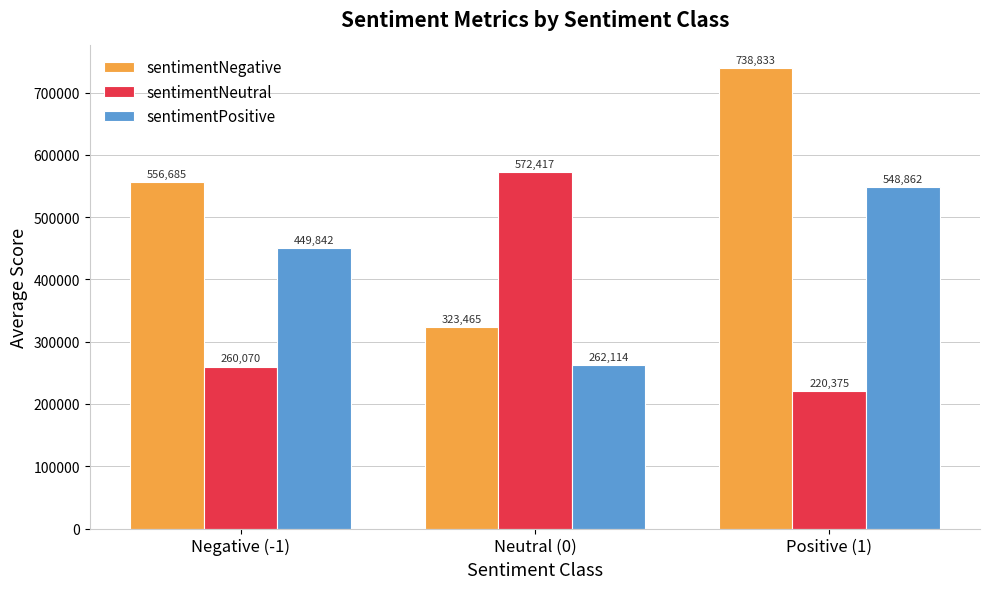

The value of sentimentNeutral at Neutral (0) is 572417. True or false?

True